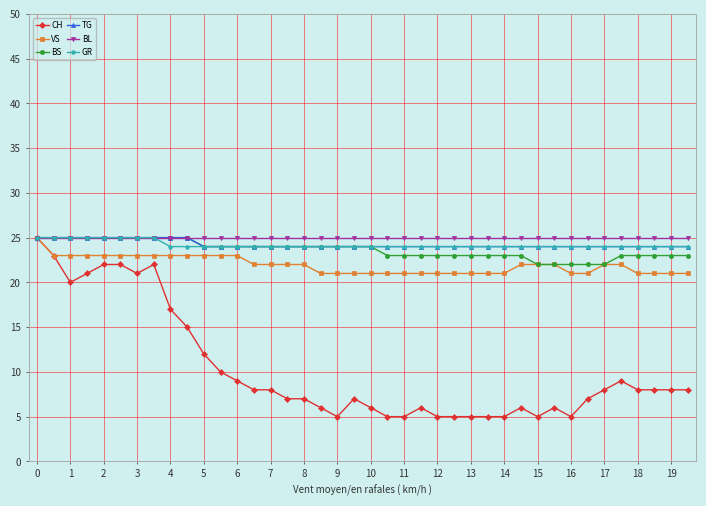

How many data points does each series have?

40